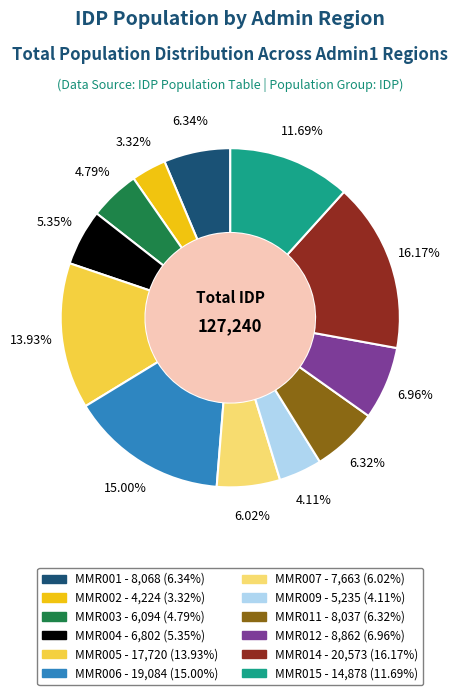

To the nearest percent, what is the average slice percentage?

8%